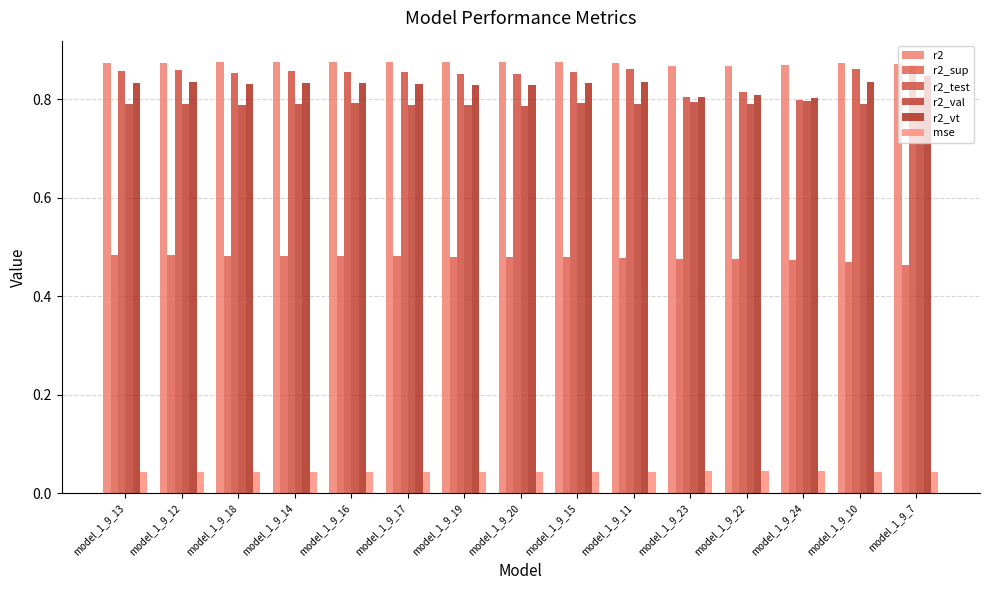

How many groups of bars are there?

15